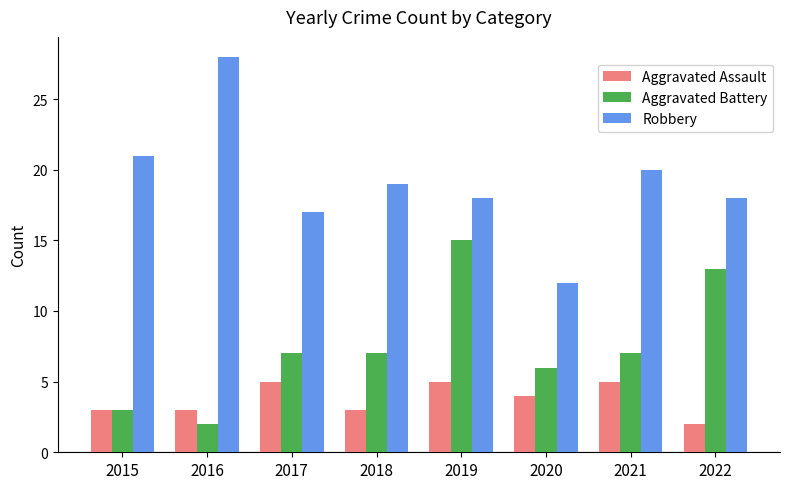

What are all the series names shown in the legend?

Aggravated Assault, Aggravated Battery, Robbery